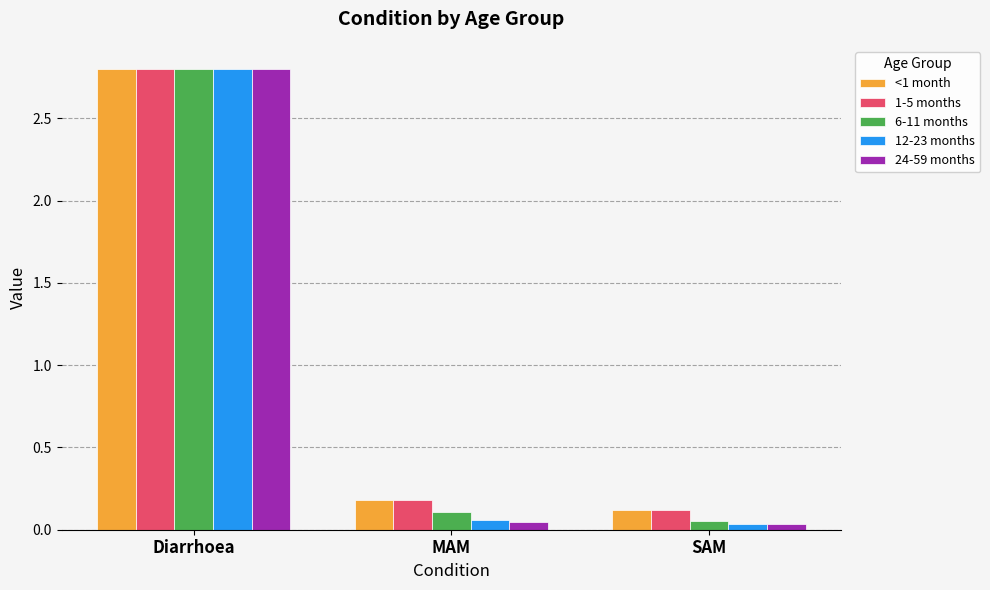

What is the label of the 1st bar from the right?

SAM